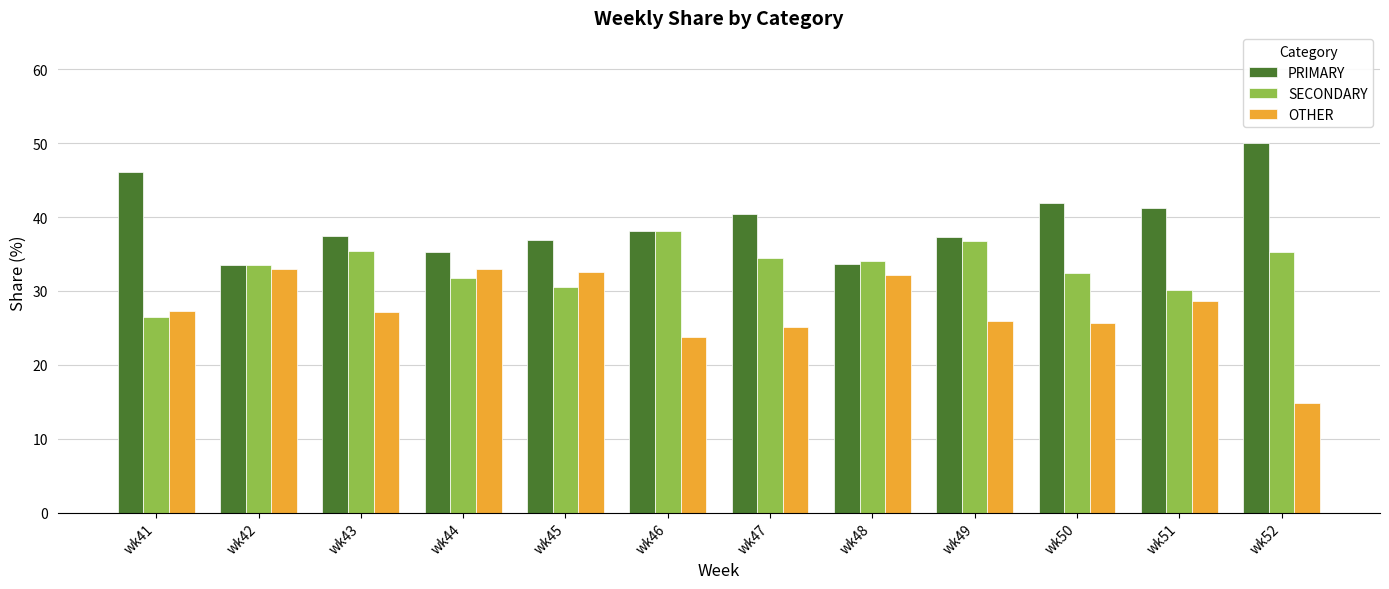

What is the approximate value of SECONDARY at wk42?

33.5